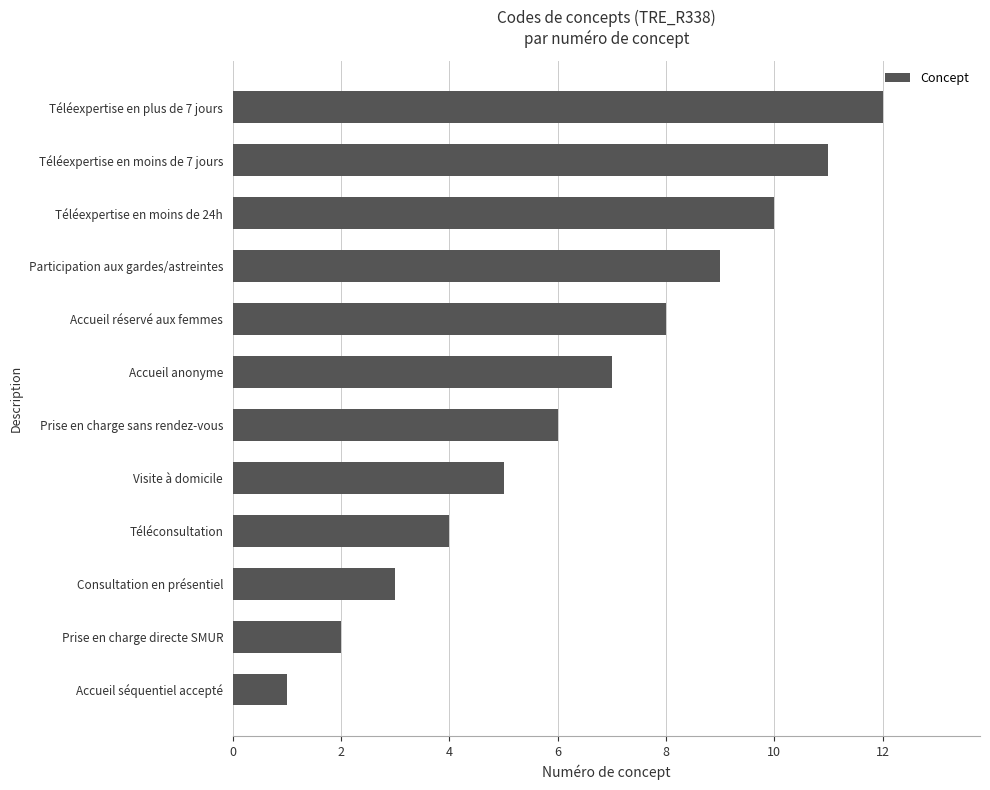

Which label corresponds to the smallest value in the chart?

Accueil séquentiel accepté